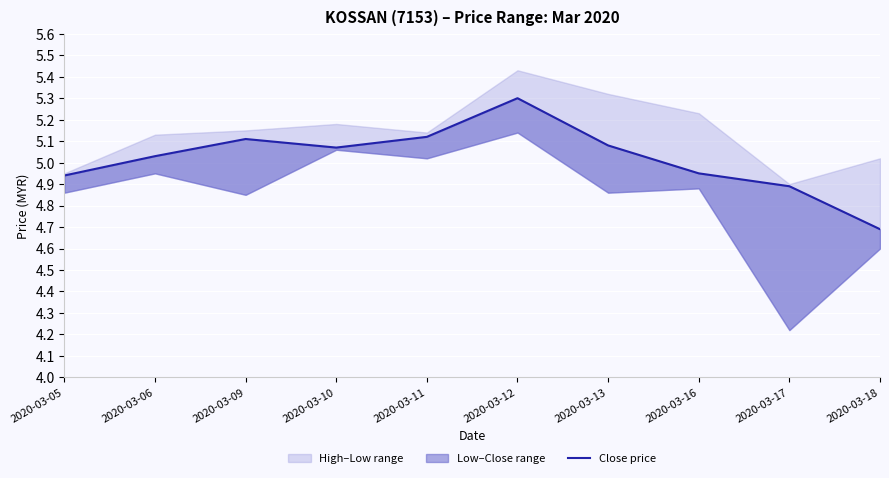

Does the chart display data point markers on the line(s)?

No